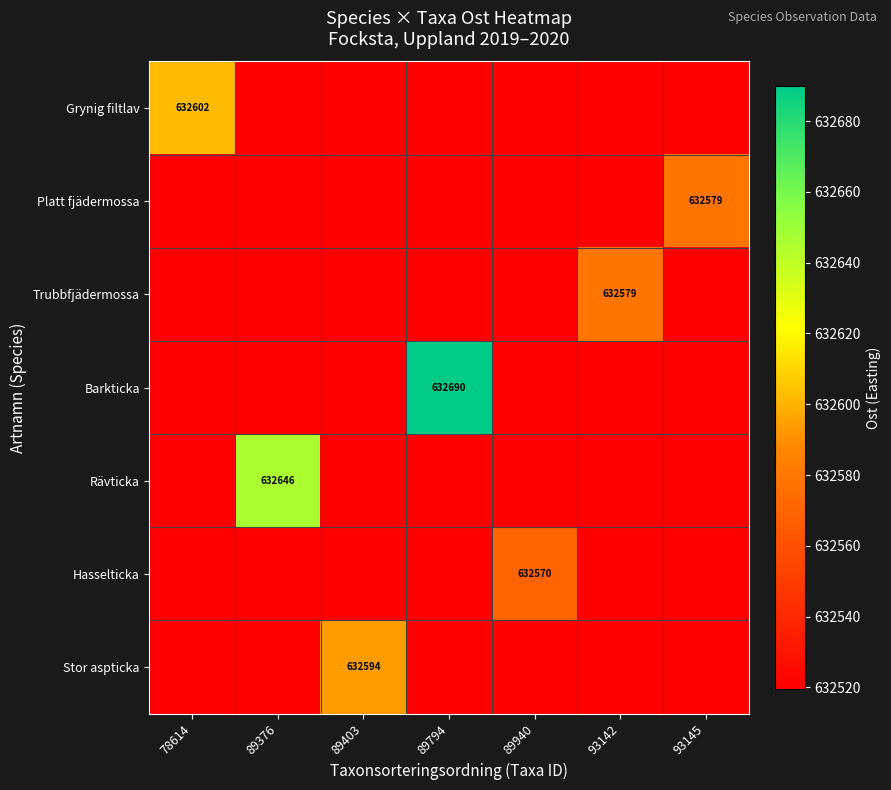

How many series are shown in this chart?

7